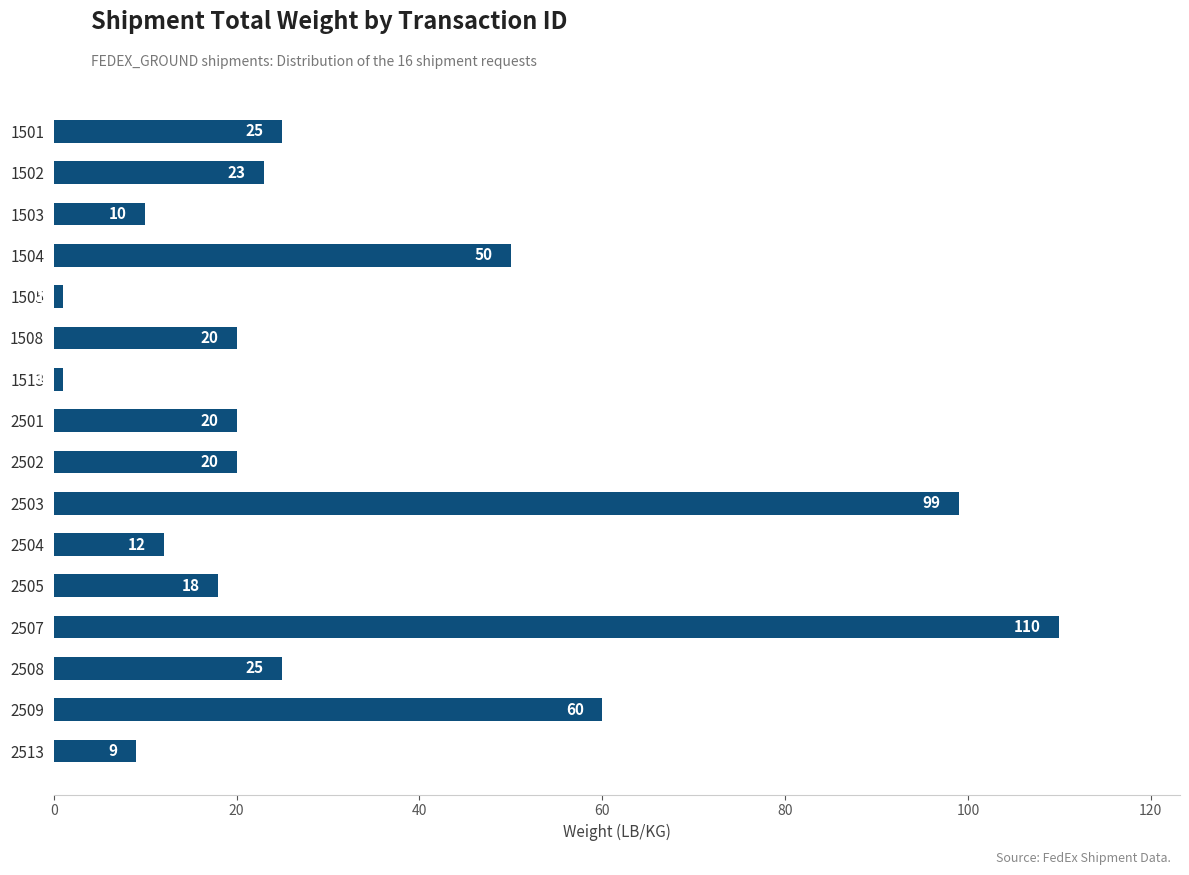

Which category has the highest value across all series?

2507